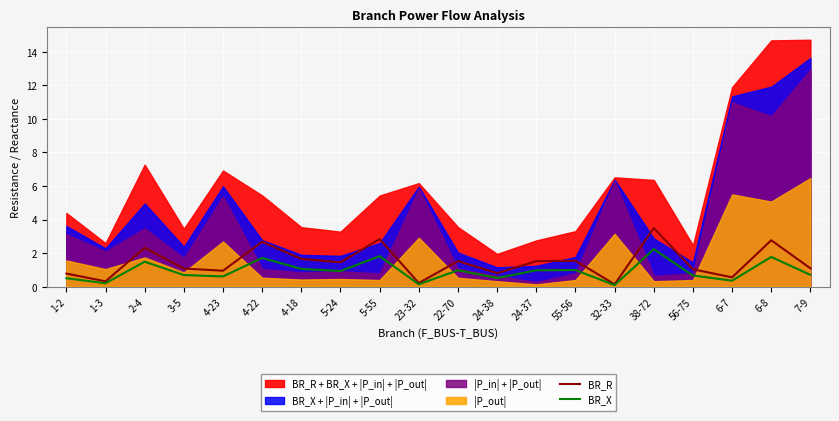

Is the value of BR_X at 6-7 greater than the value of BR_R at 1-2?

No